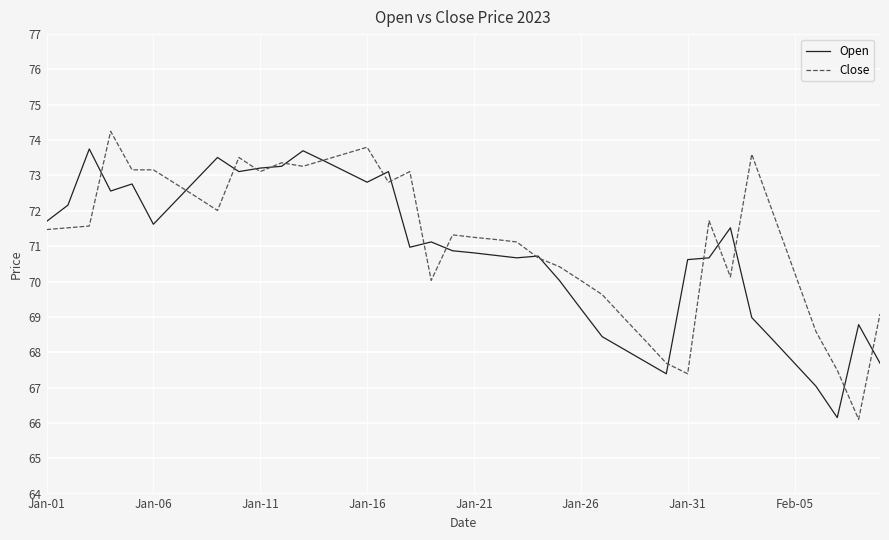

What is the lowest value of the Open series?

66.2